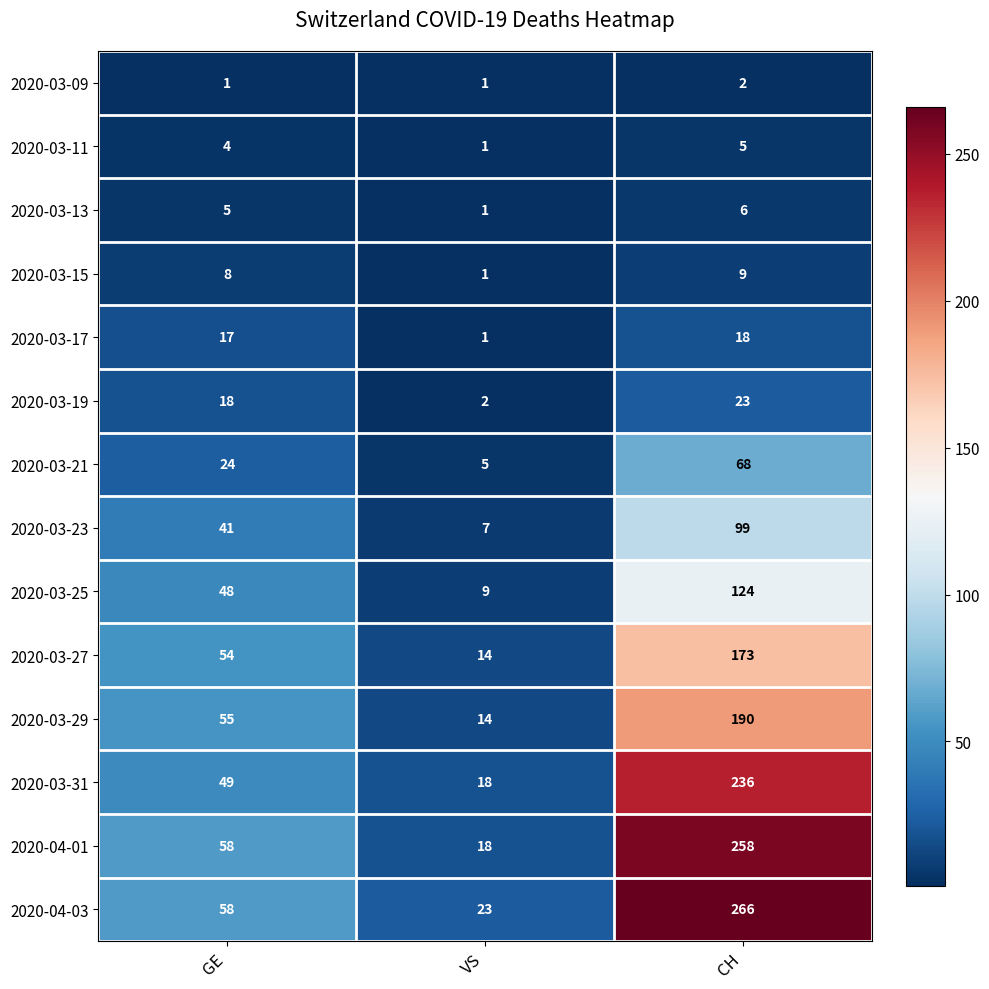

What is the sum of all 2020-03-11 values?

10